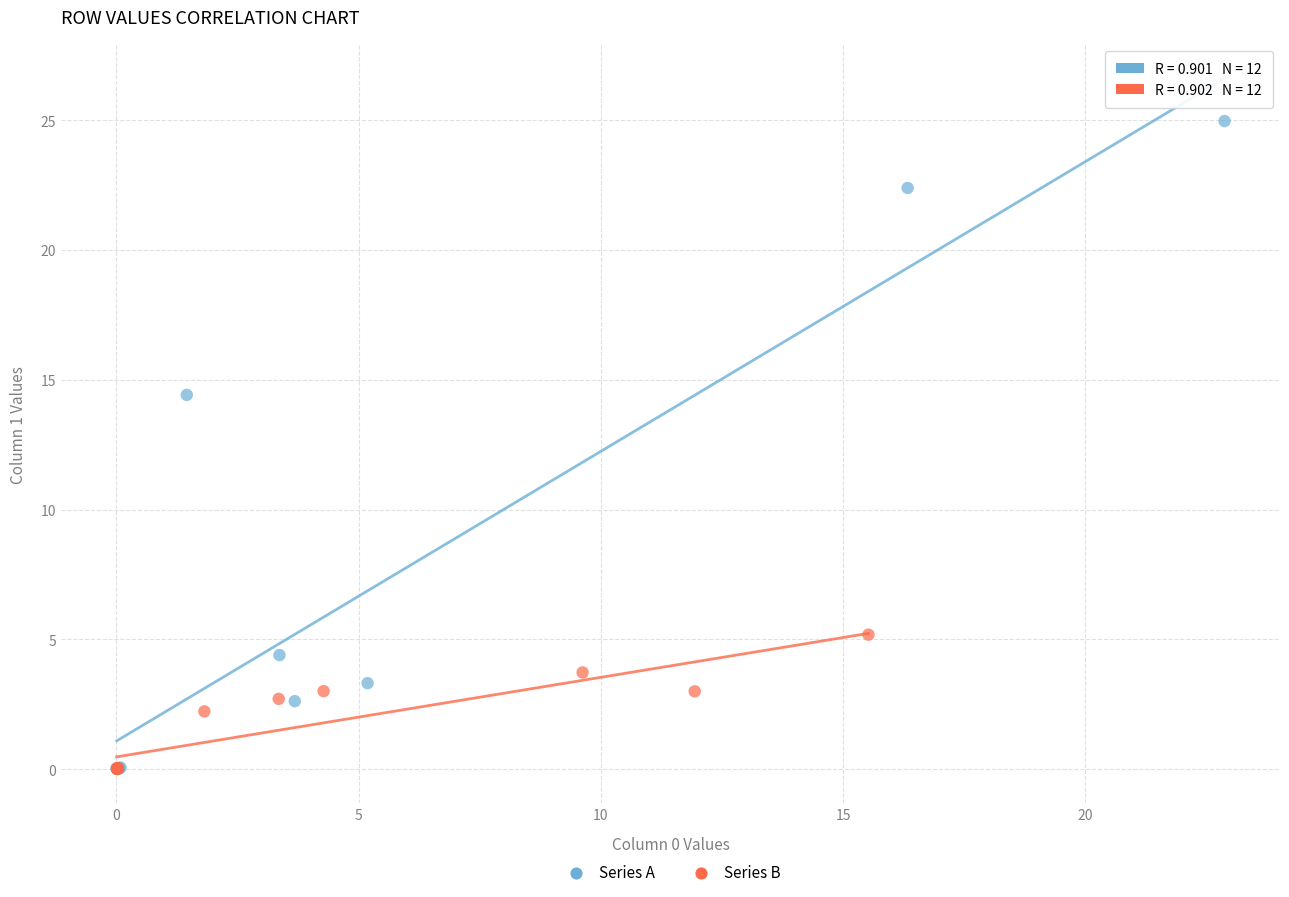

What are all the series names shown in the legend?

Series A, Series B